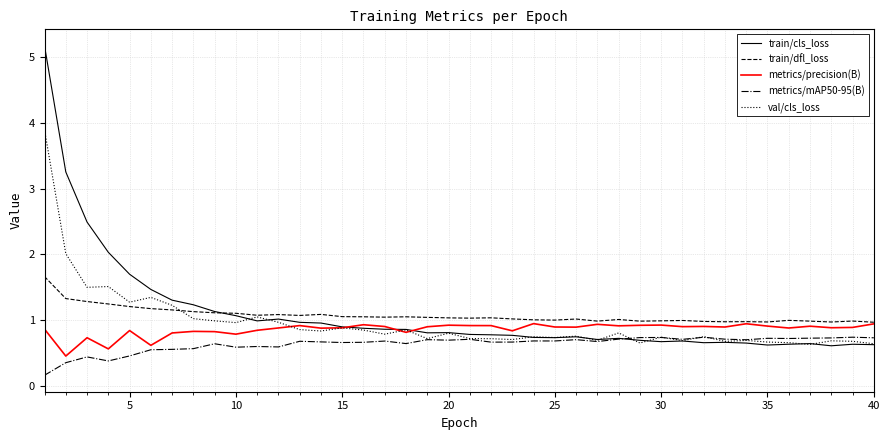

Which series has the largest range (max minus min)?

train/cls_loss